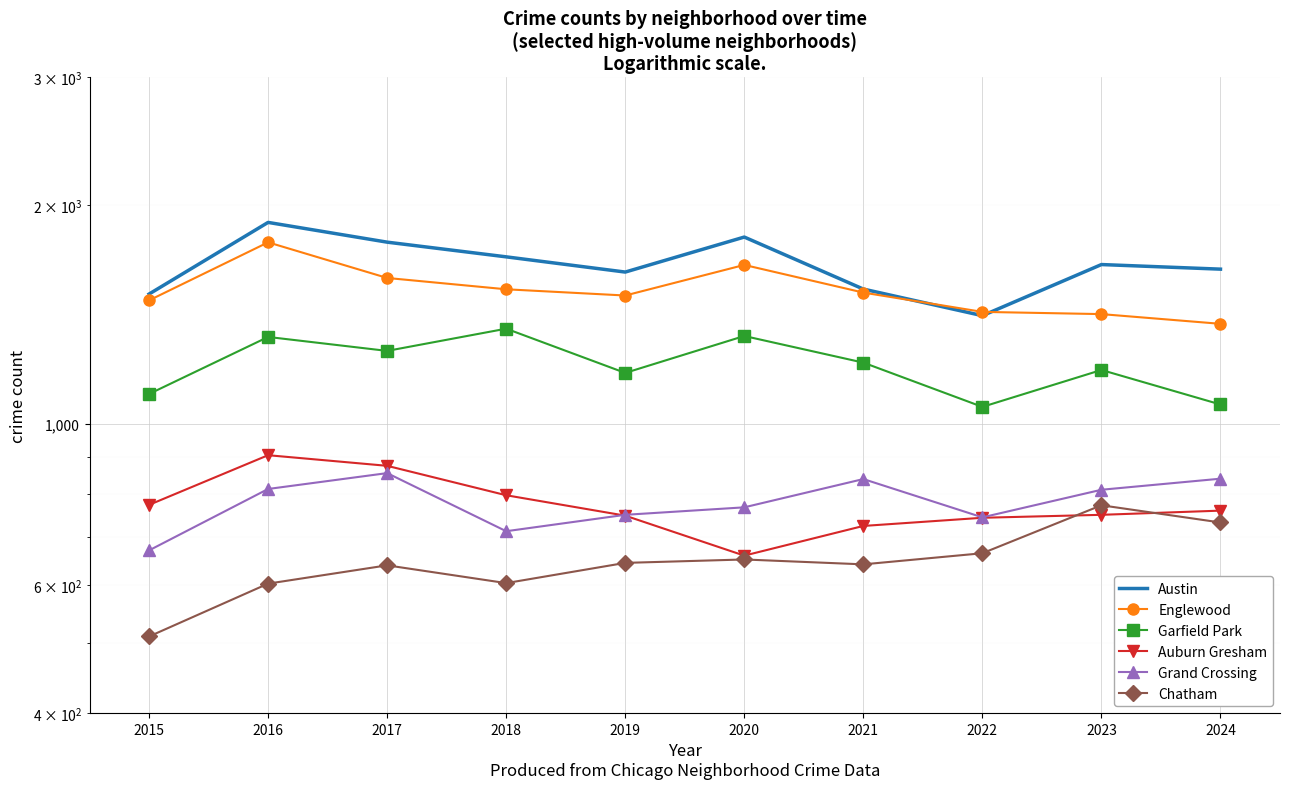

What is the difference between the maximum and minimum values in the Chatham series?

263